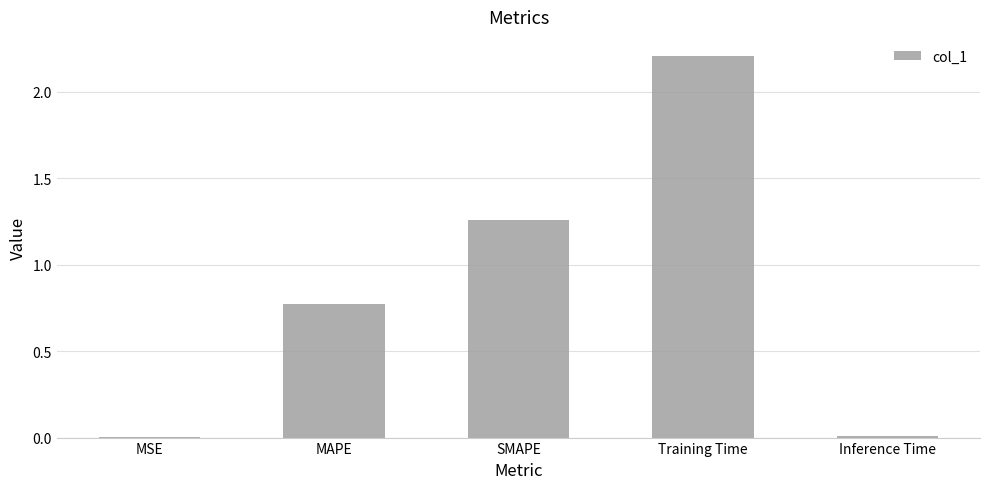

What is the greatest value displayed?

2.2